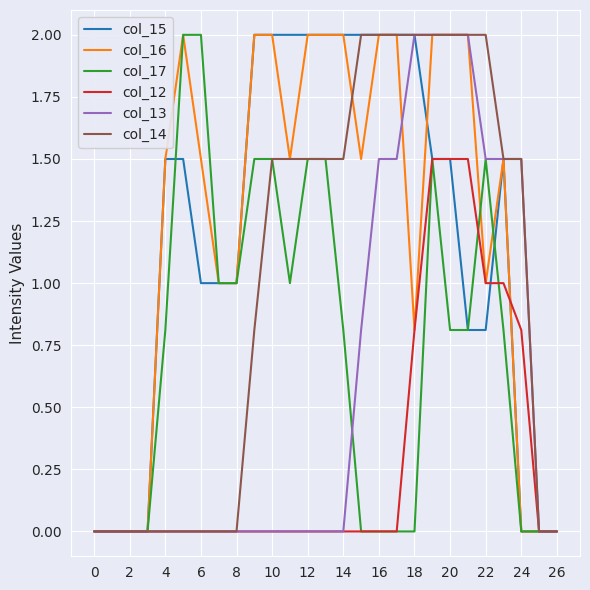

What is the difference between the maximum and minimum values in the col_14 series?

2.0